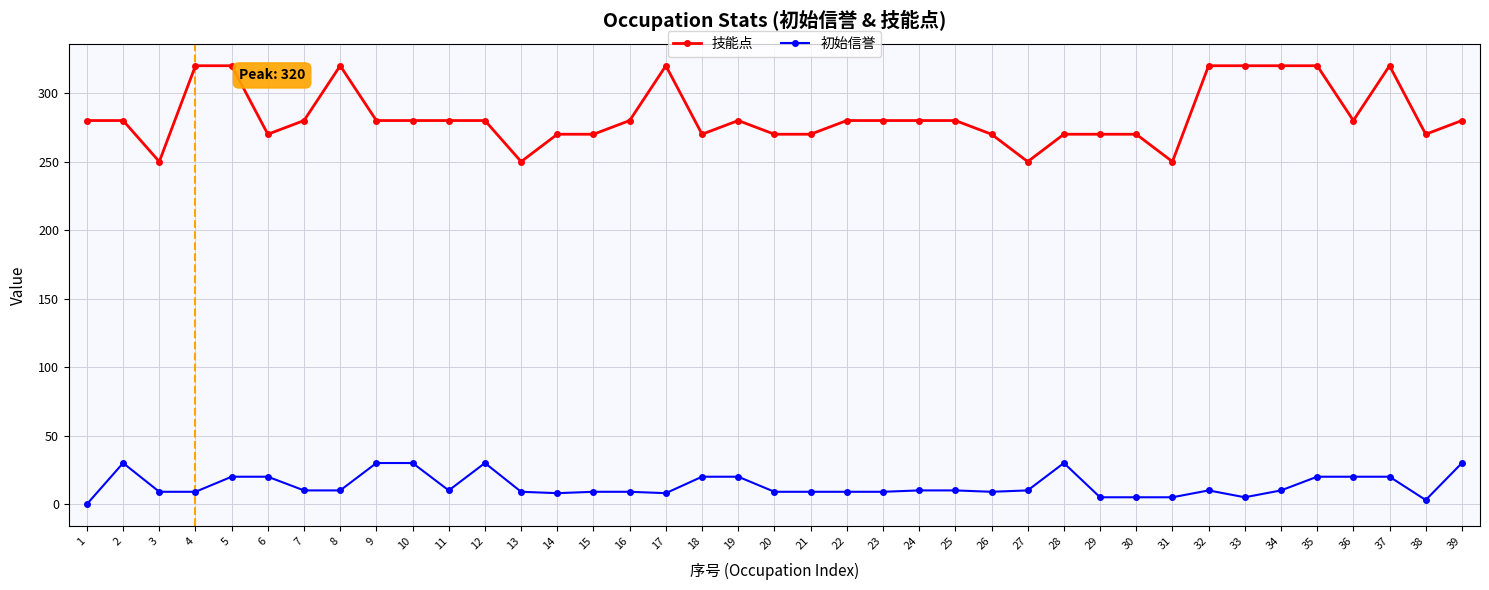

Between 16 and 28, which series saw the biggest shift?

初始信誉